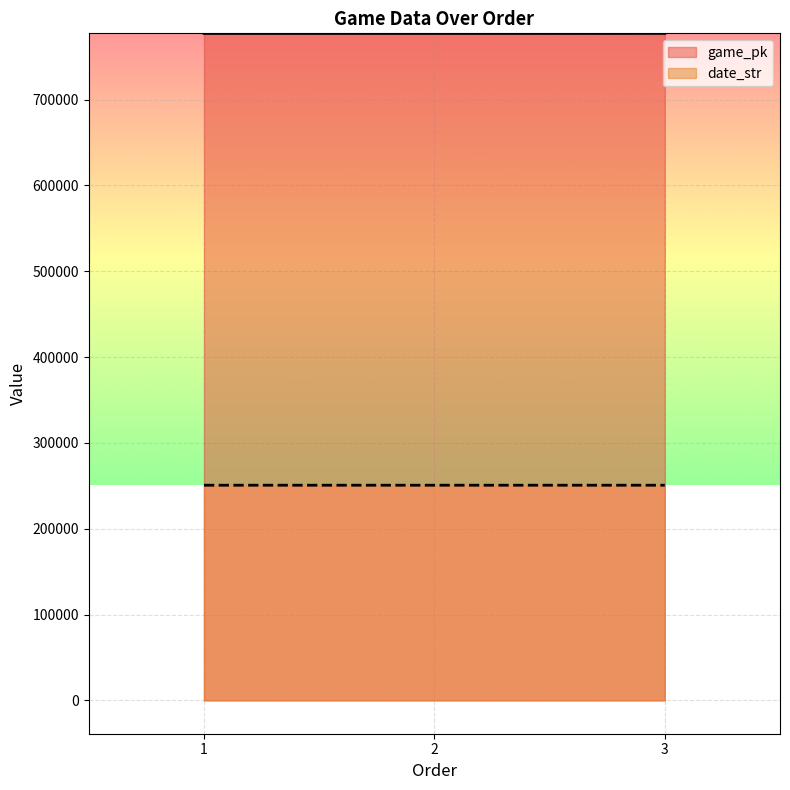

Which series changed the most between 1 and 2?

game_pk